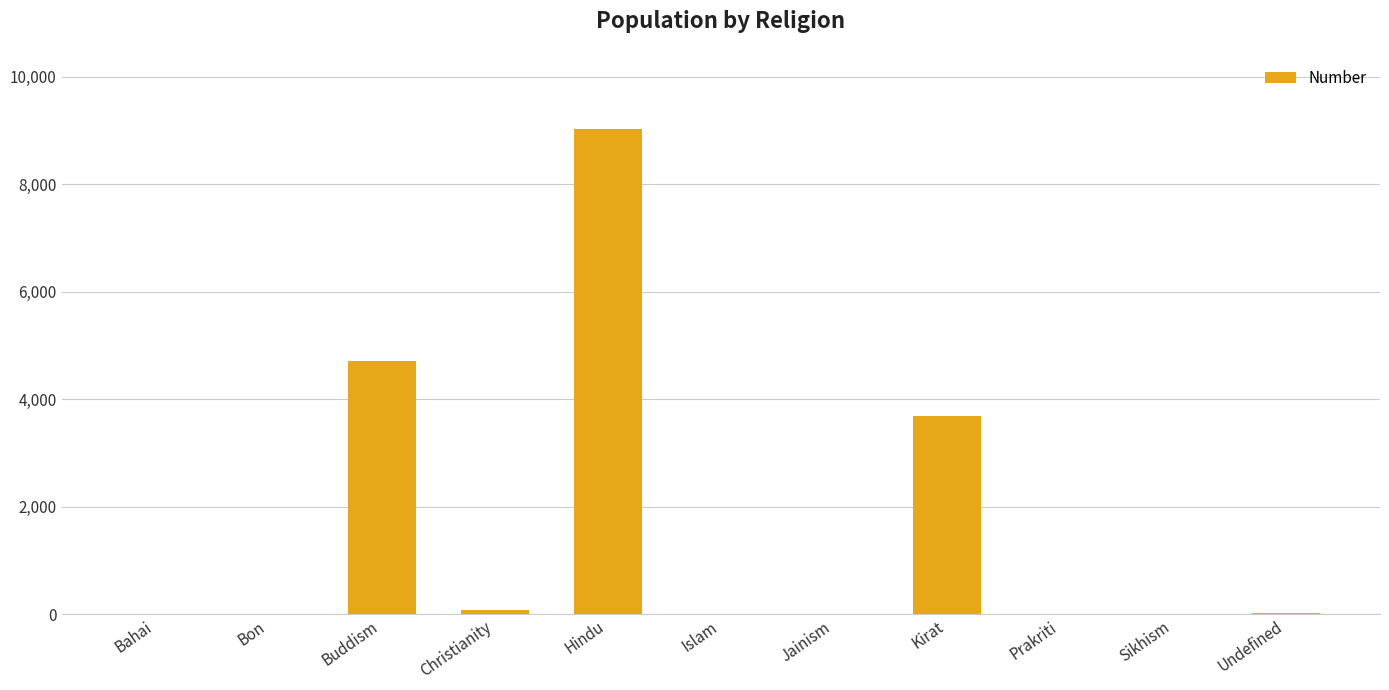

True or false: the data shows 3209 at Bahai.

False